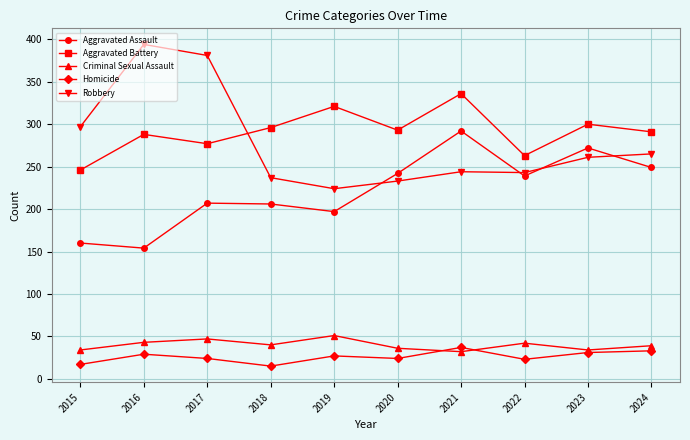

What is the smallest value displayed?

15